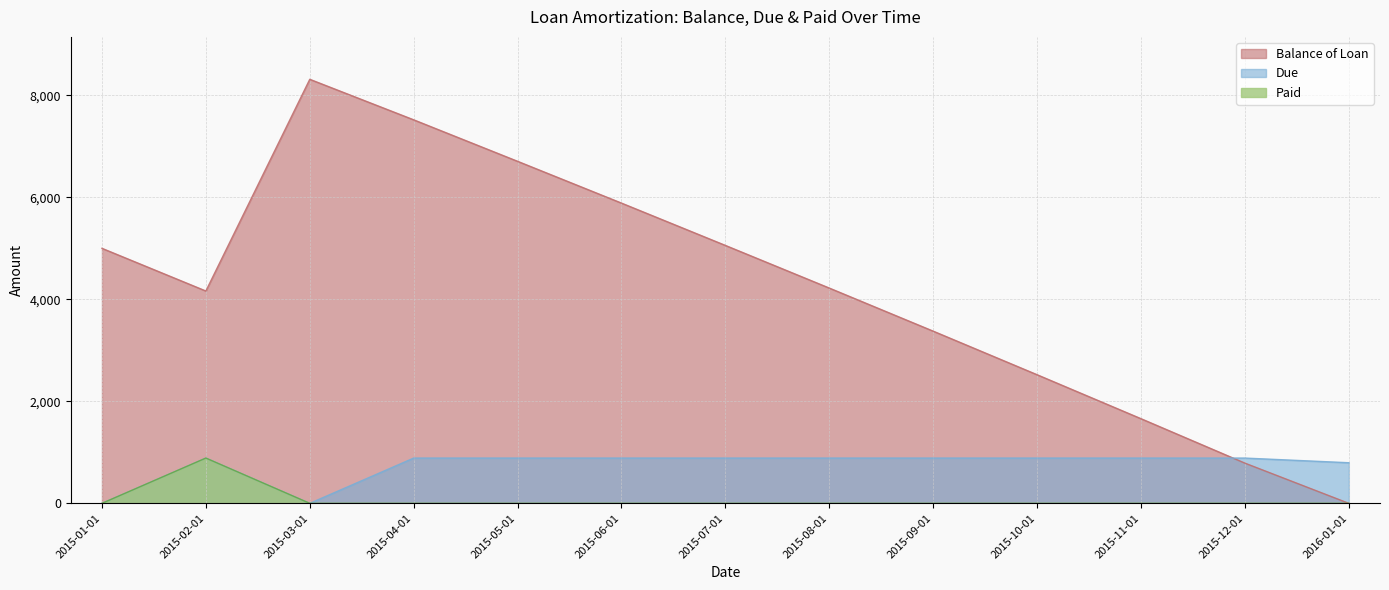

What is the total value across all series at 2016-01-01?

796.3